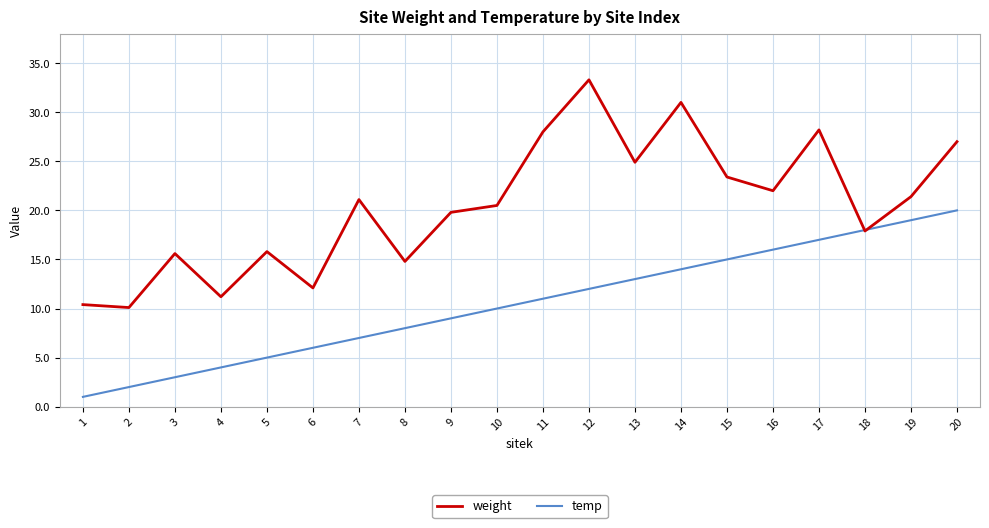

Rank the series by their average value, from lowest to highest.

temp, weight